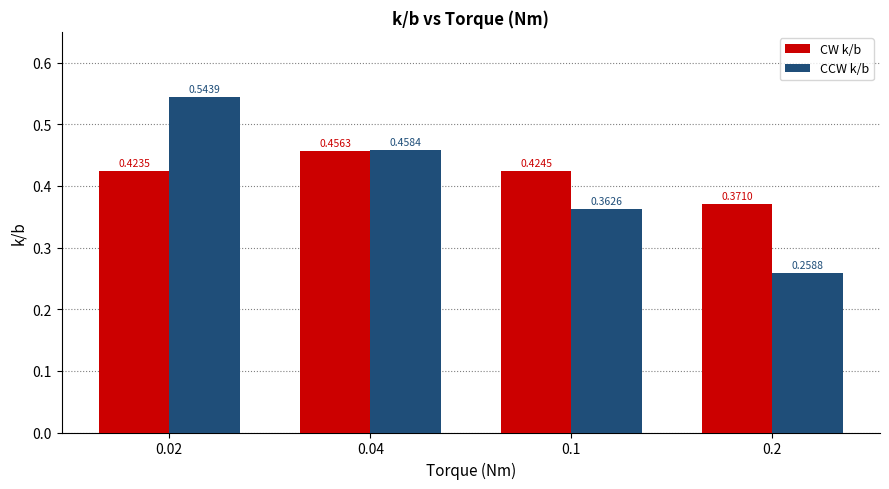

Between 0.02 and 0.04, which series saw the biggest shift?

CCW k/b